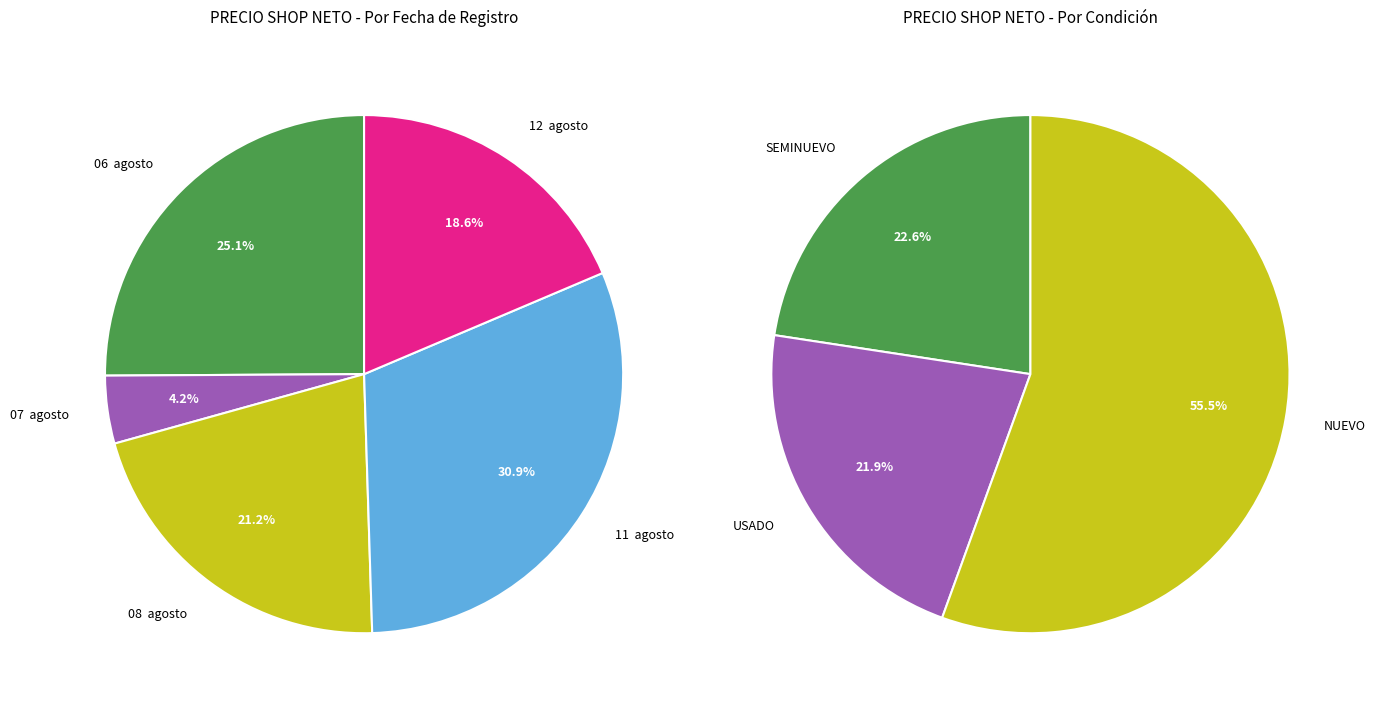

Does 06  agosto account for over 50% of the chart?

No